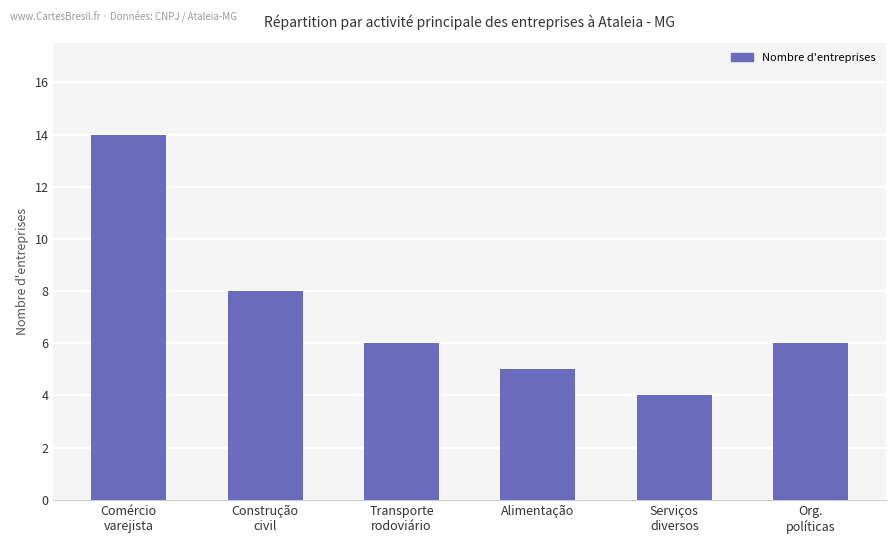

What is the label of the 5th bar from the left?

Serviços
diversos